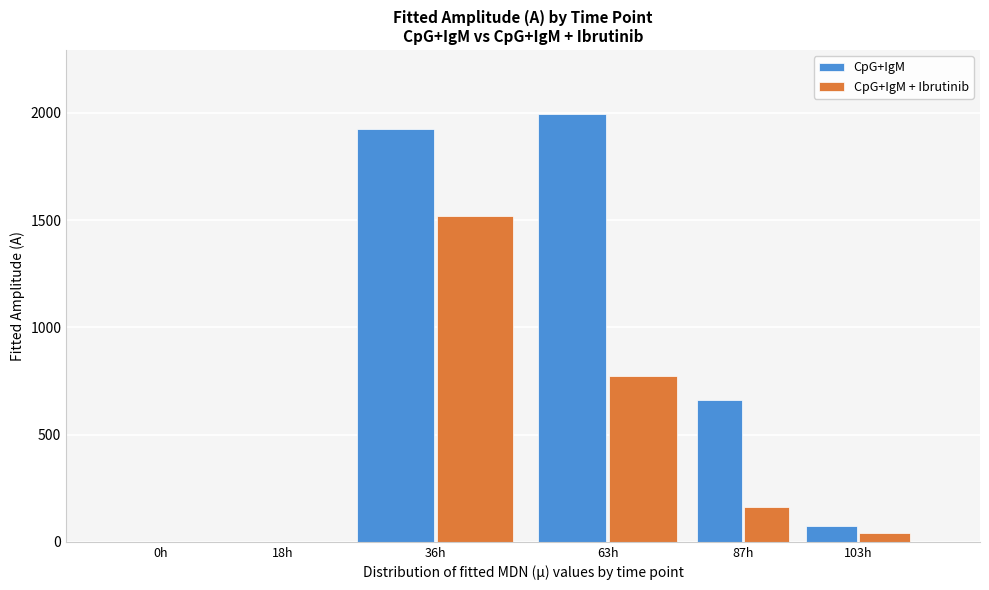

Reading left to right, list all the values displayed in this chart.

CpG+IgM: 0h=0.0	18h=0.0	36h=1924.2	63h=1993.2	87h=661.0	103h=72.1
CpG+IgM + Ibrutinib: 0h=0.0	18h=0.0	36h=1520.2	63h=772.2	87h=162.4	103h=41.7